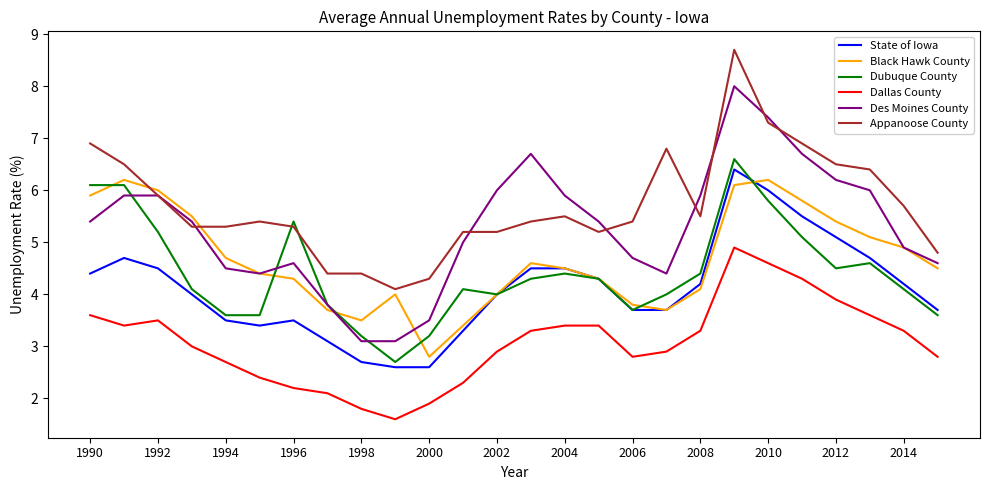

Which series has the largest range (max minus min)?

Des Moines County